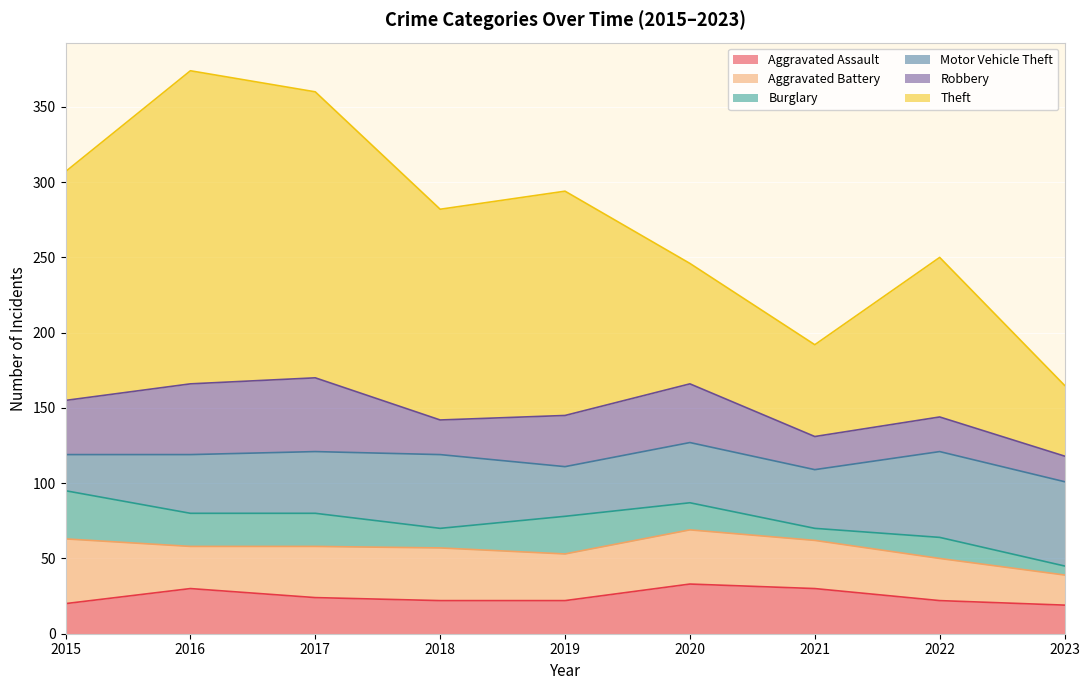

Which series ends up on top after the final intersection of Theft and Motor Vehicle Theft?

Motor Vehicle Theft